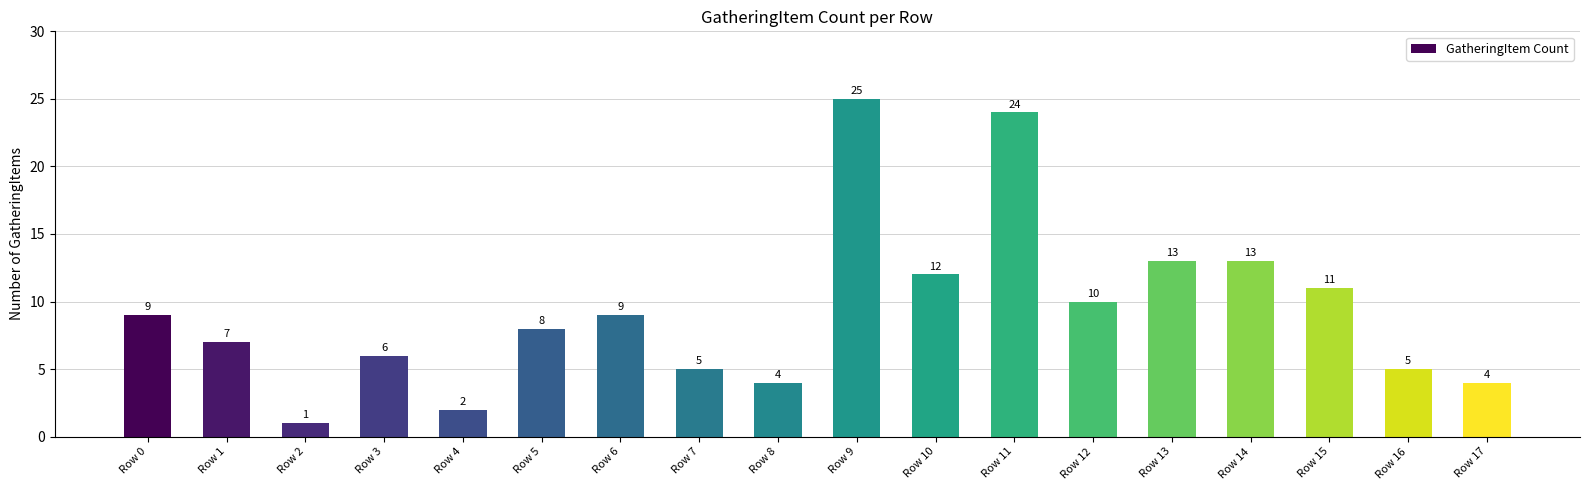

Which label corresponds to the largest value in the chart?

Row 9